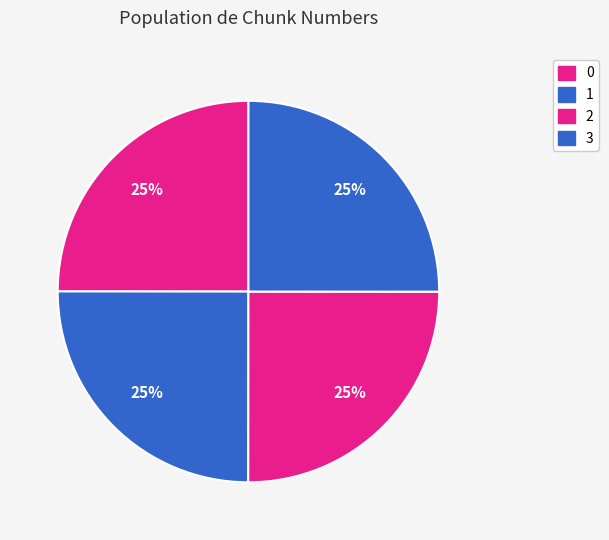

True or false: 1 accounts for 19% of the total.

False